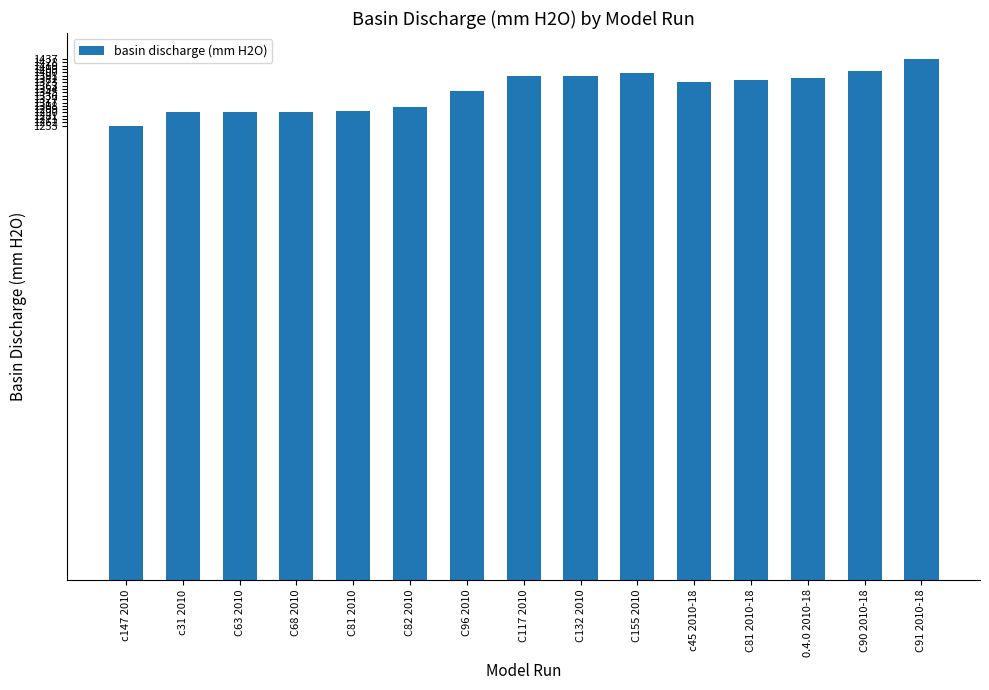

What is the value of the 7th bar from the left?

1348.2